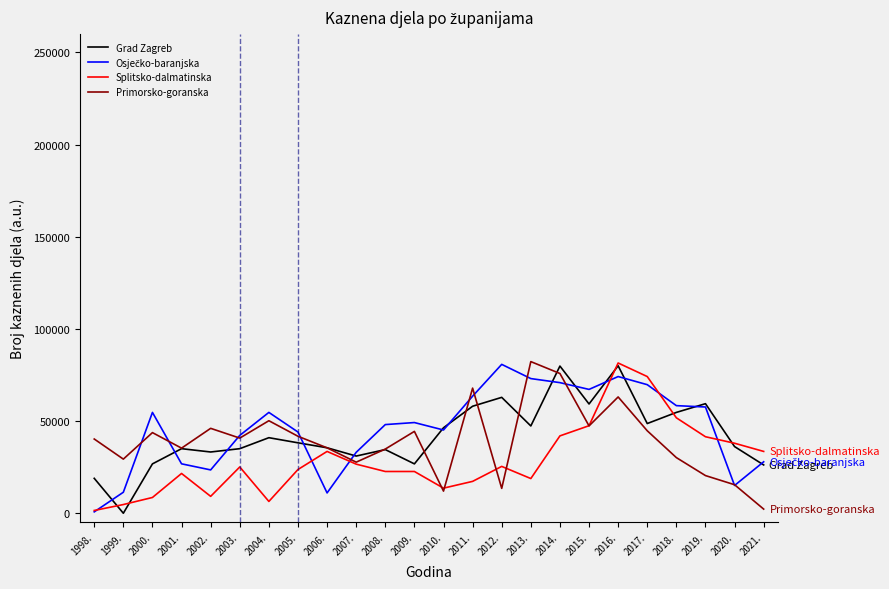

What is the total value across all series at 2019.?

178991.1